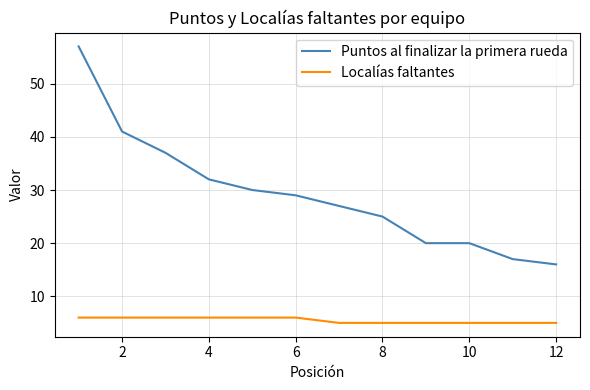

Rank the series by their average value, from highest to lowest.

Puntos al finalizar la primera rueda, Localías faltantes